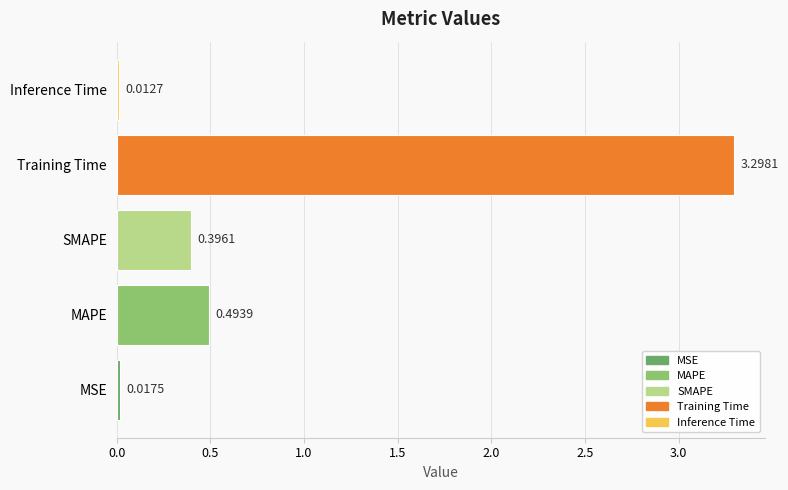

What is the average value?

0.8